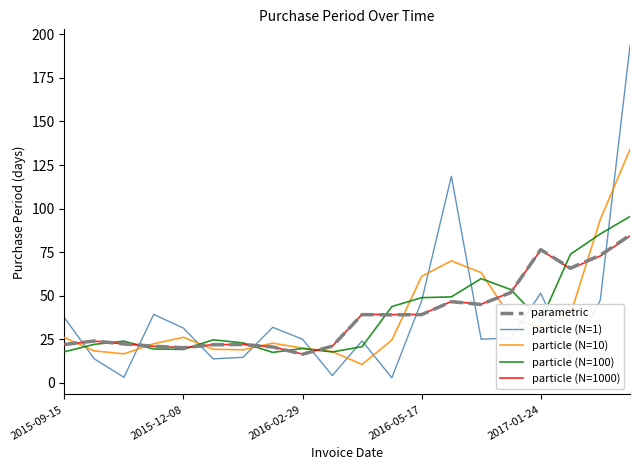

True or false: particle (N=1000) and particle (N=1) intersect in this chart.

True